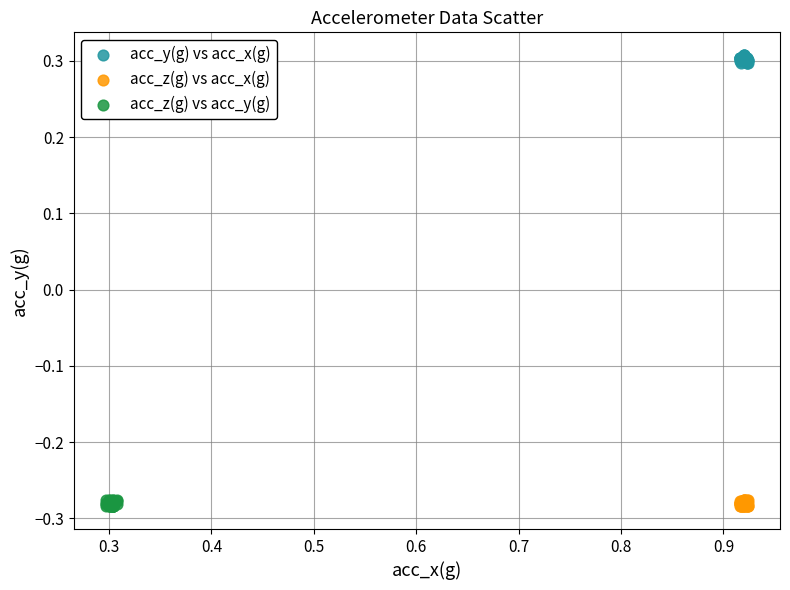

Which series contains the highest Y value?

acc_y(g) vs acc_x(g)